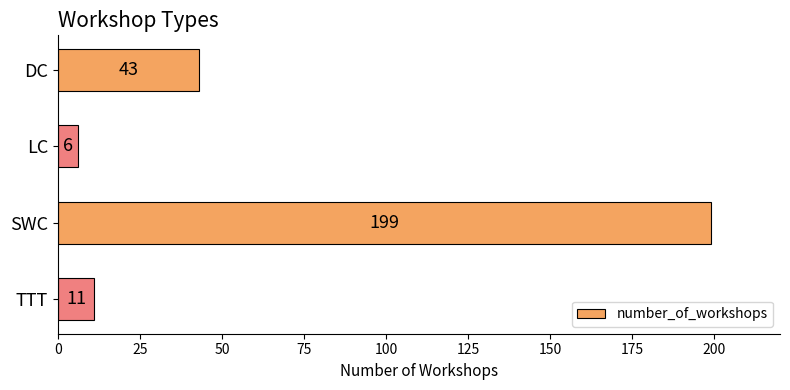

What is the minimum value shown in the chart?

6